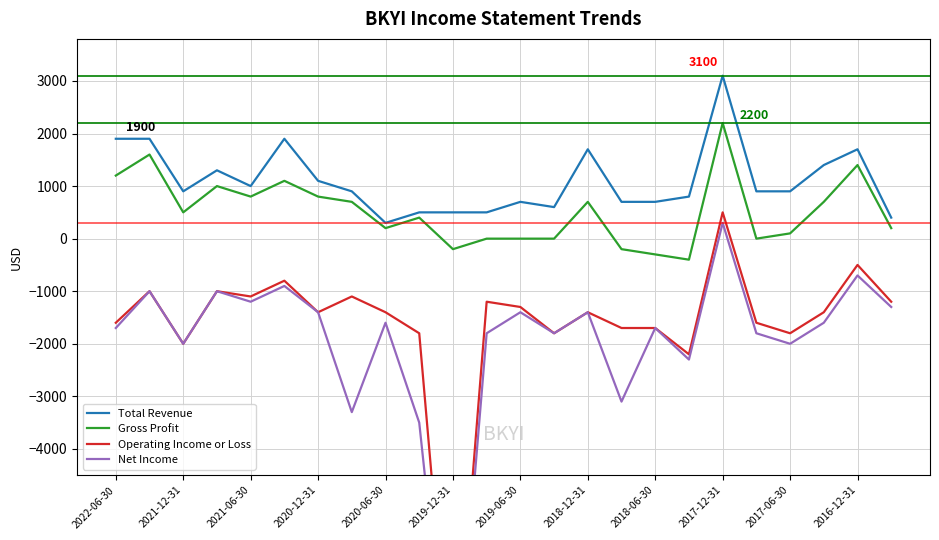

What is the difference between the Total Revenue values at 2021-12-31 and 2018-06-30?

200